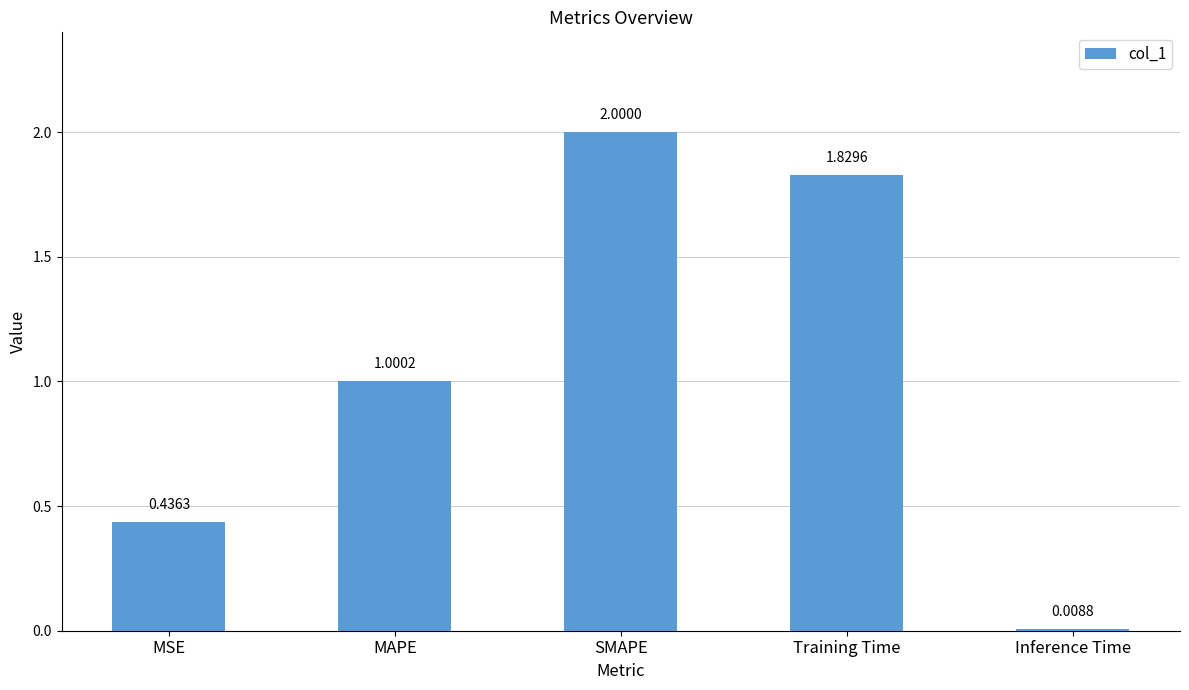

At which category does the chart reach its minimum across all series?

Inference Time